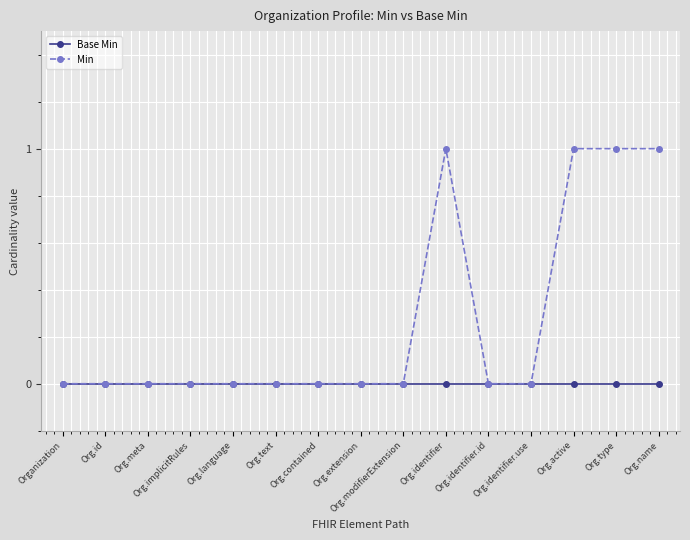

Which series has the widest spread of values?

Min